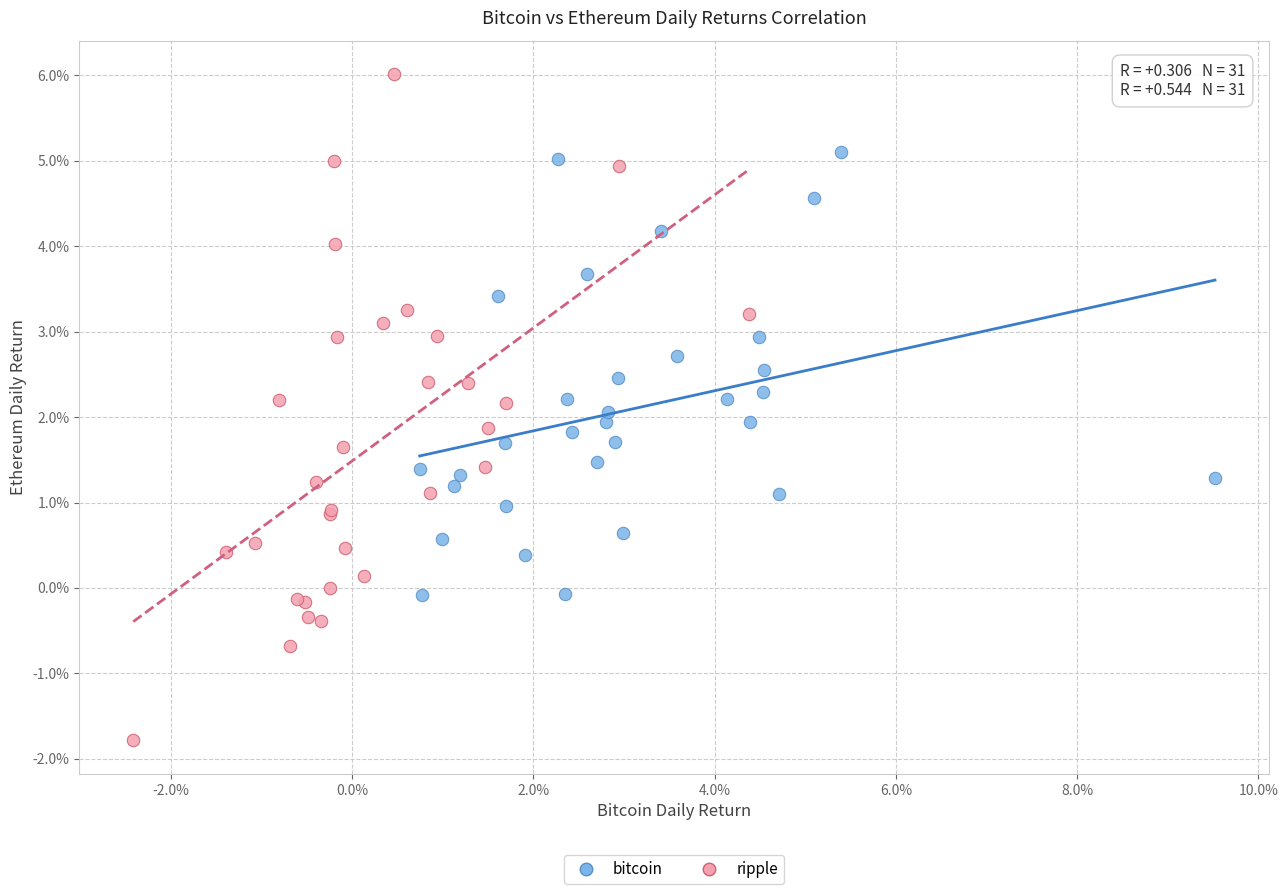

Which series has the largest Y range (max minus min)?

ripple